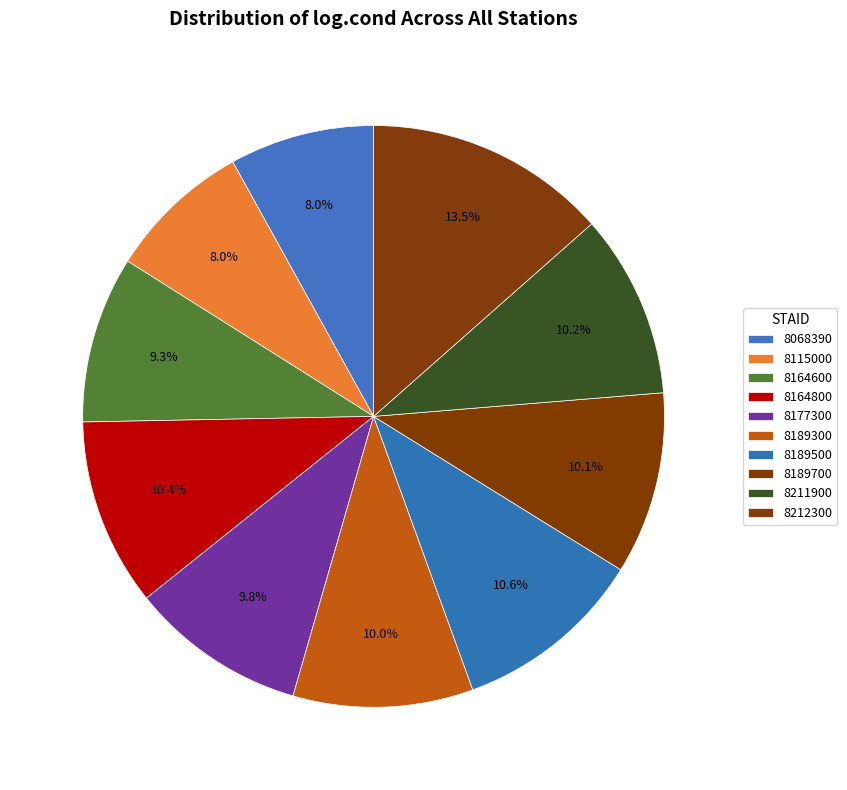

Between 8164800 and 8211900, which is larger?

8164800